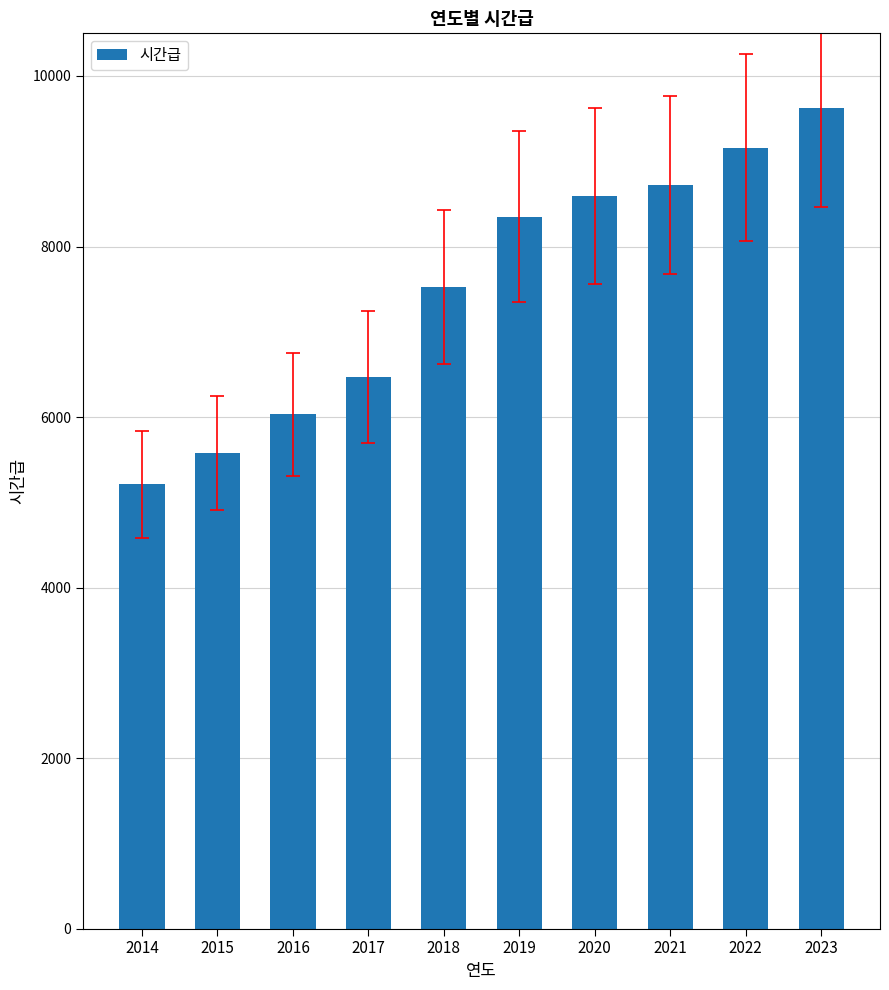

Rank the categories by value from lowest to highest.

2014, 2015, 2016, 2017, 2018, 2019, 2020, 2021, 2022, 2023